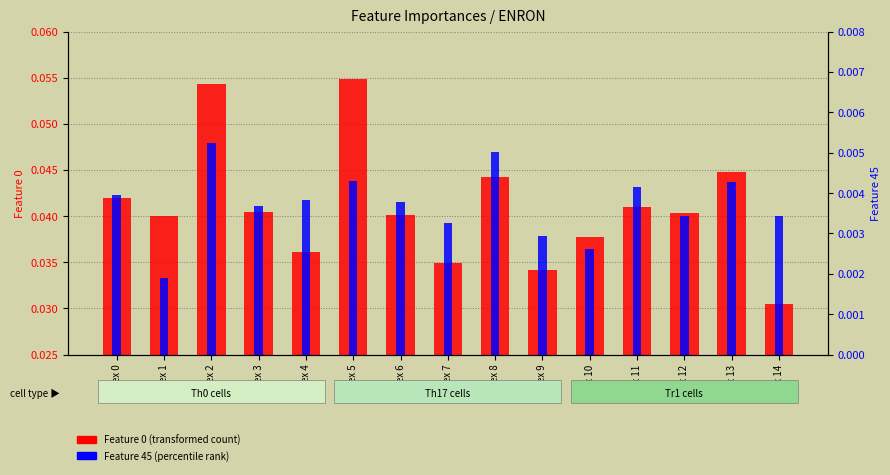

Which category has the lowest value across all series?

Index 1